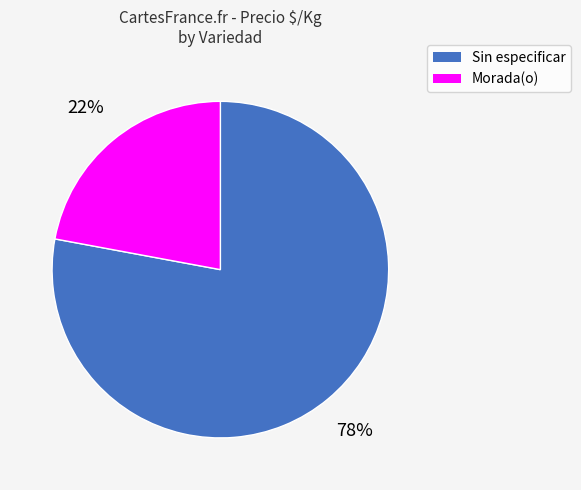

What is the majority slice?

Sin especificar